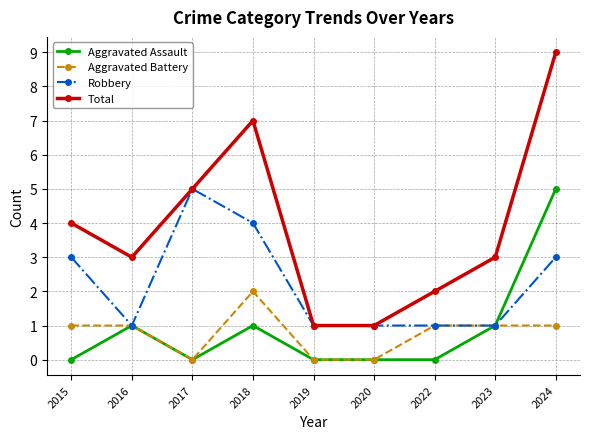

True or false: Aggravated Battery and Total cross at least once.

False